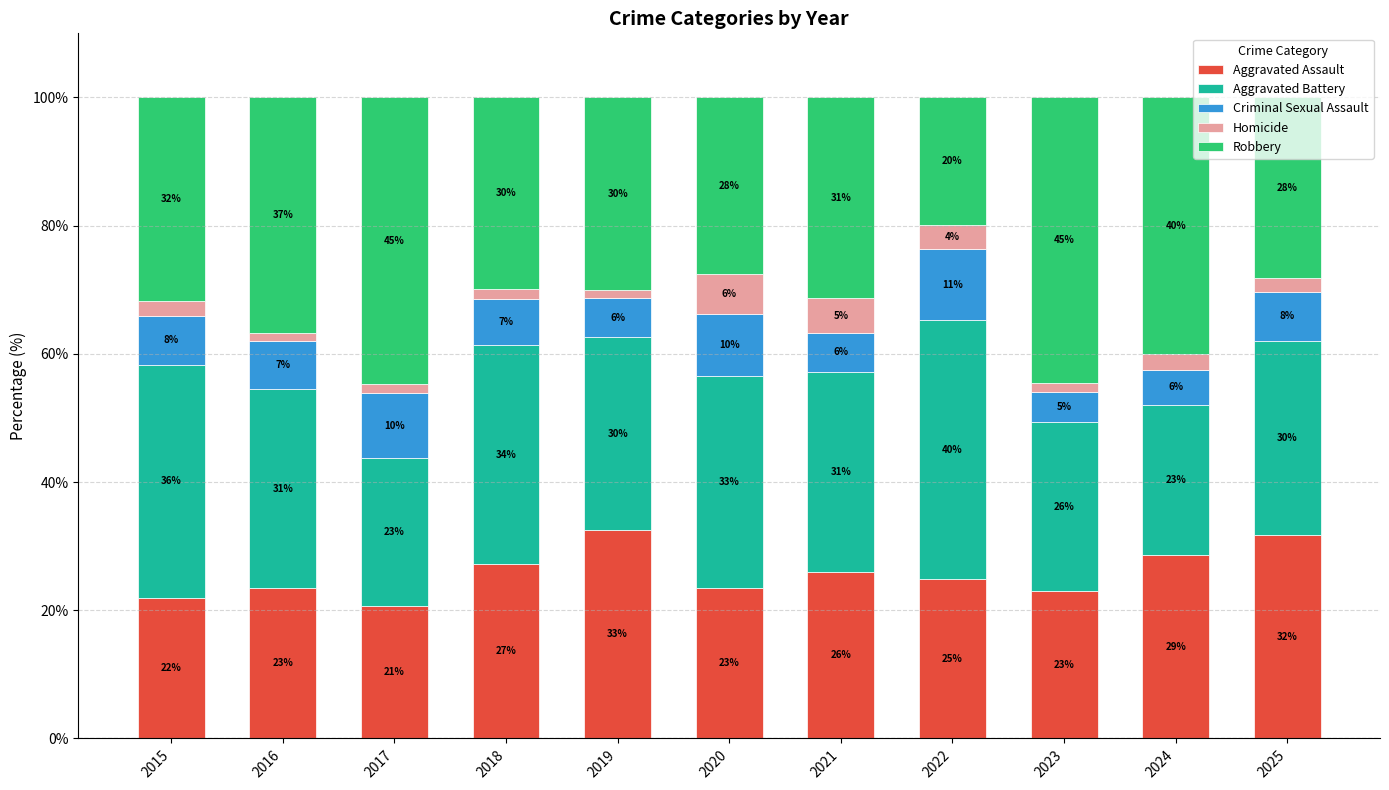

What is the sum of all Aggravated Battery values?

339.8